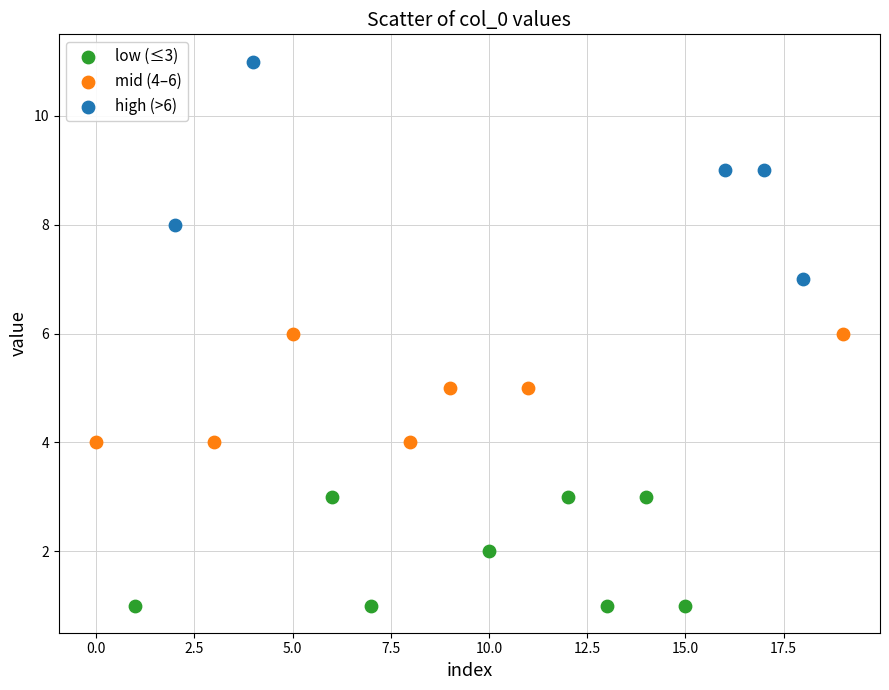

Which series reaches the minimum Y coordinate?

low (≤3)